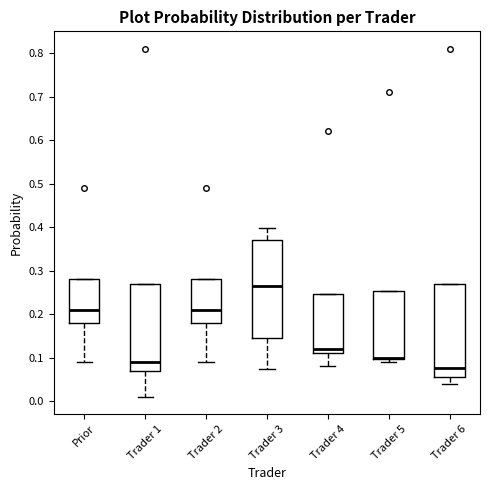

Reading left to right, read every box against the y-axis: the position of its median line, the range the box covers, and the ends of its whiskers. The values are not printed on the chart, so give them approximately, as read against the axis.

Prior: median 0.21, box 0.18 to 0.28, whiskers 0.09 to 0.28
Trader 1: median 0.09, box 0.07 to 0.27, whiskers 0.01 to 0.27
Trader 2: median 0.21, box 0.18 to 0.28, whiskers 0.09 to 0.28
Trader 3: median 0.27, box 0.15 to 0.37, whiskers 0.07 to 0.40
Trader 4: median 0.12, box 0.11 to 0.25, whiskers 0.08 to 0.25
Trader 5: median 0.10 (drawn on the box's lower edge), box 0.10 to 0.25, whiskers 0.09 to 0.25
Trader 6: median 0.08, box 0.06 to 0.27, whiskers 0.04 to 0.27